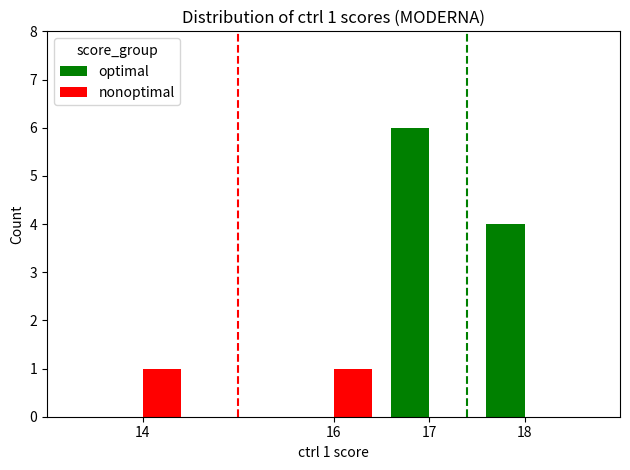

What are all the series names shown in the legend?

optimal, nonoptimal